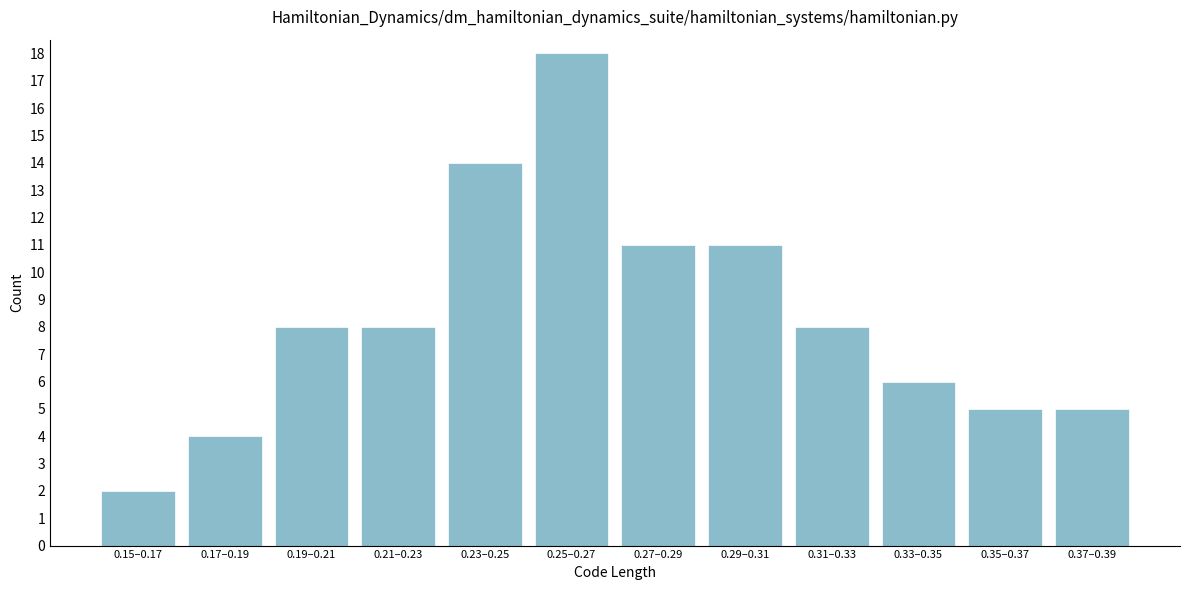

Reading right to left, list all the values displayed in this chart.

5	5	6	8	11	11	18	14	8	8	4	2